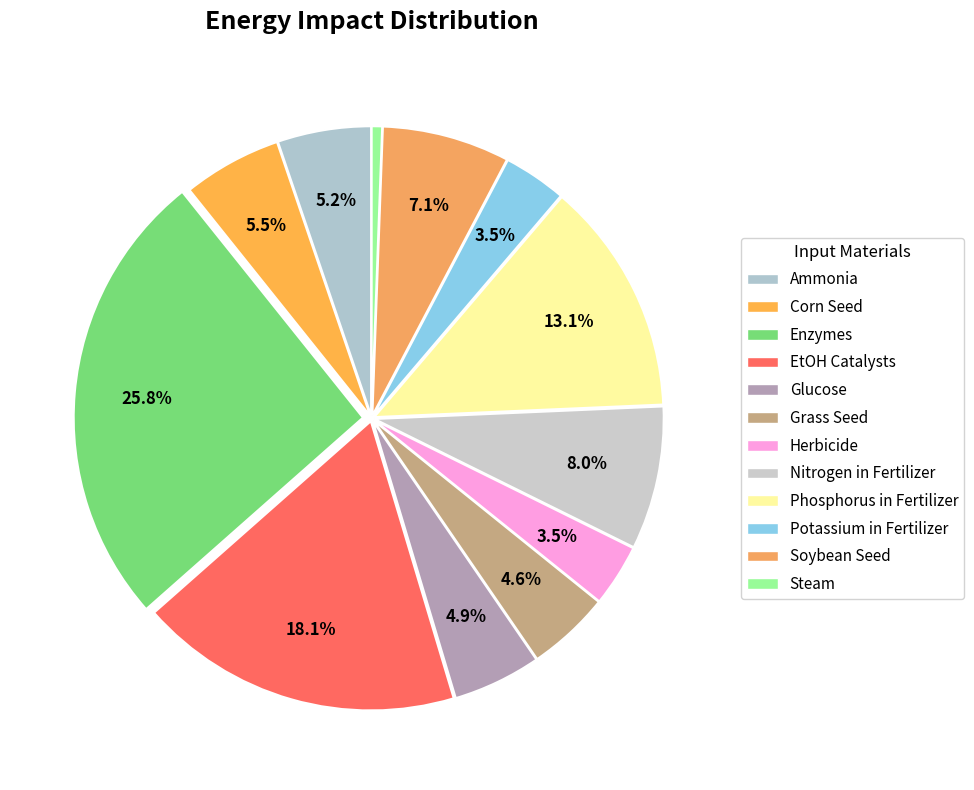

To the nearest percent, what is the average slice percentage?

8%